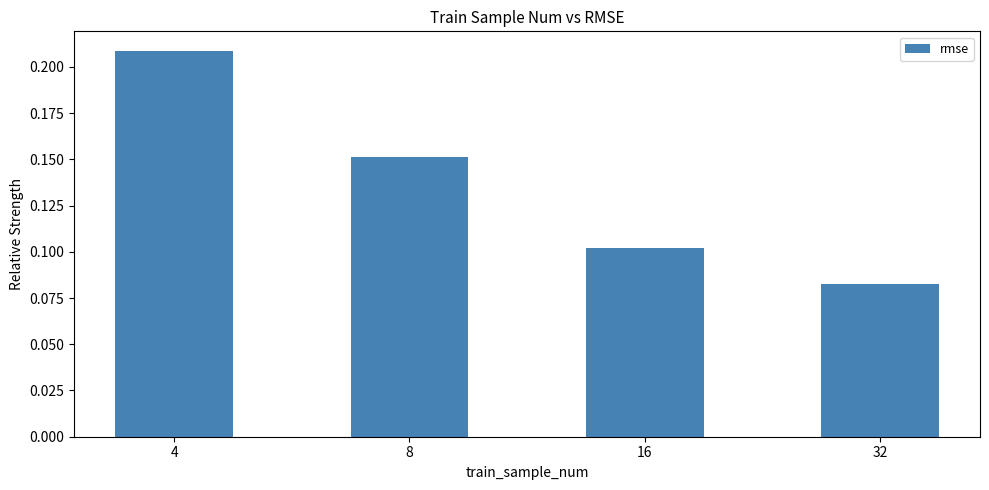

Where is the data nearest to the value 0?

32